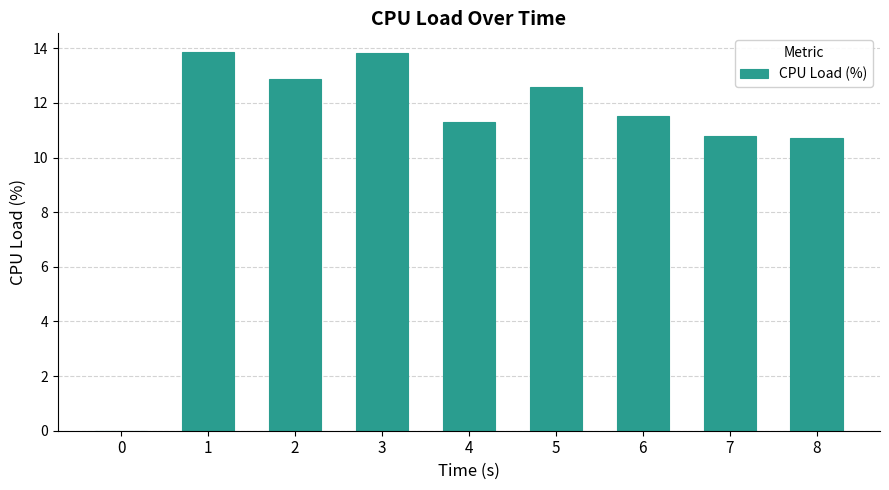

Where does the data first go above 11?

1